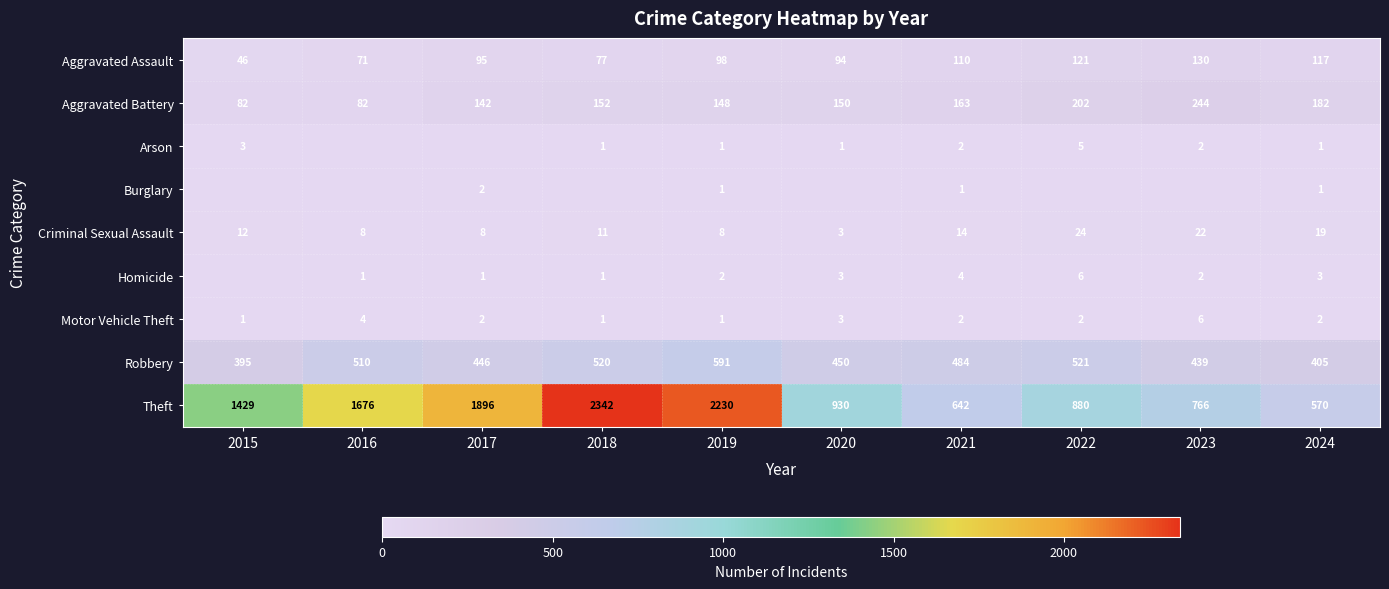

What is the difference between the maximum and second lowest values in the Aggravated Assault series?

59